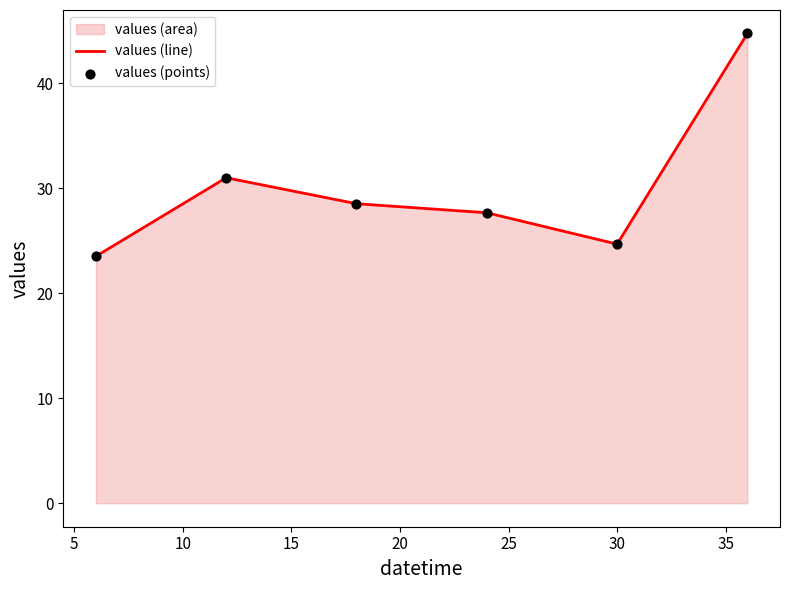

Which series contains the lowest Y value?

values (line)